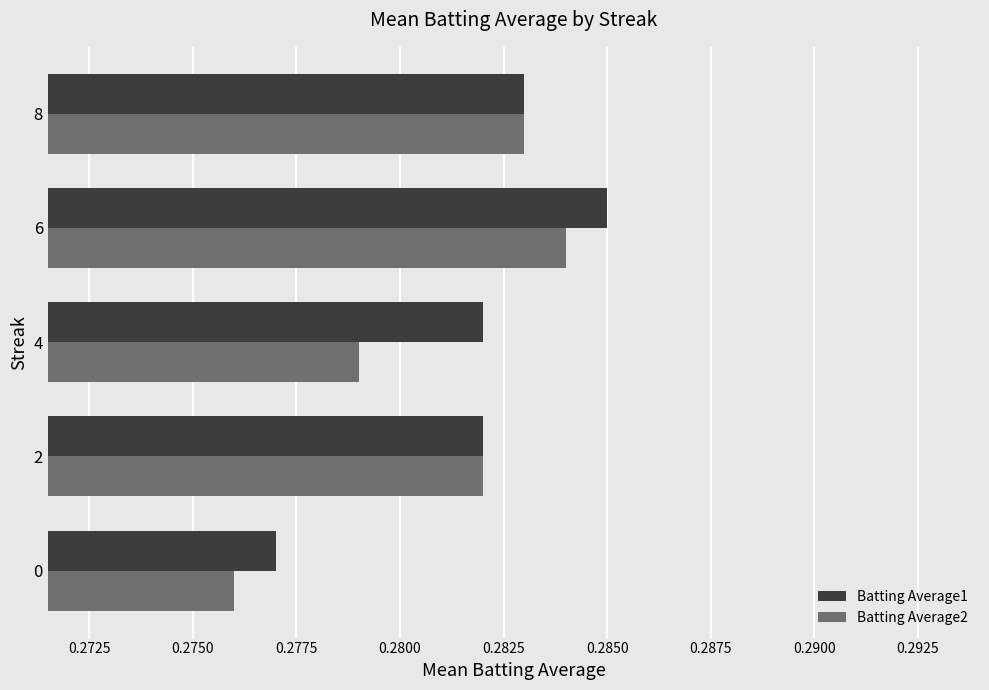

Is it true that Batting Average2 equals 0.5 at 8?

False